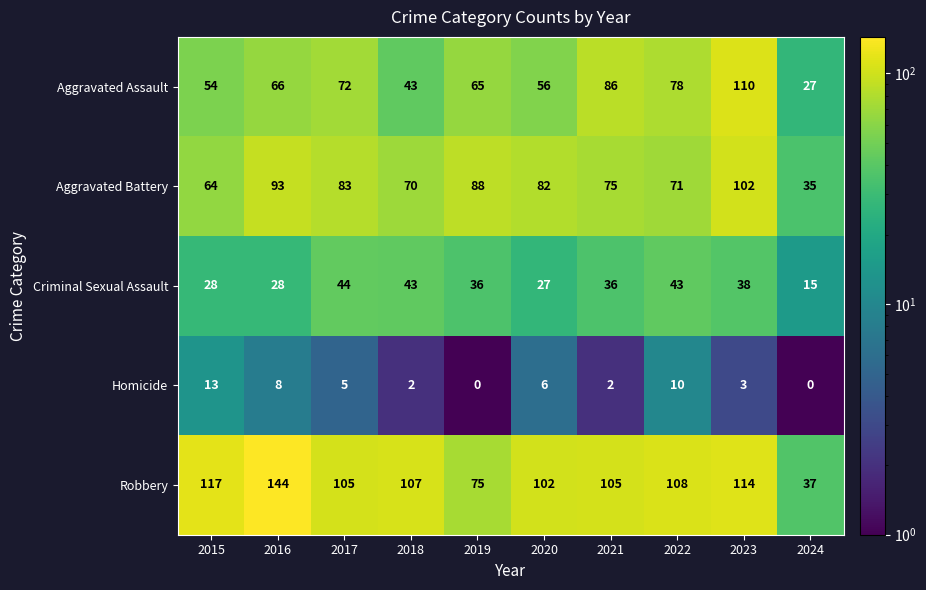

What is the total value across all series at 2016?

339